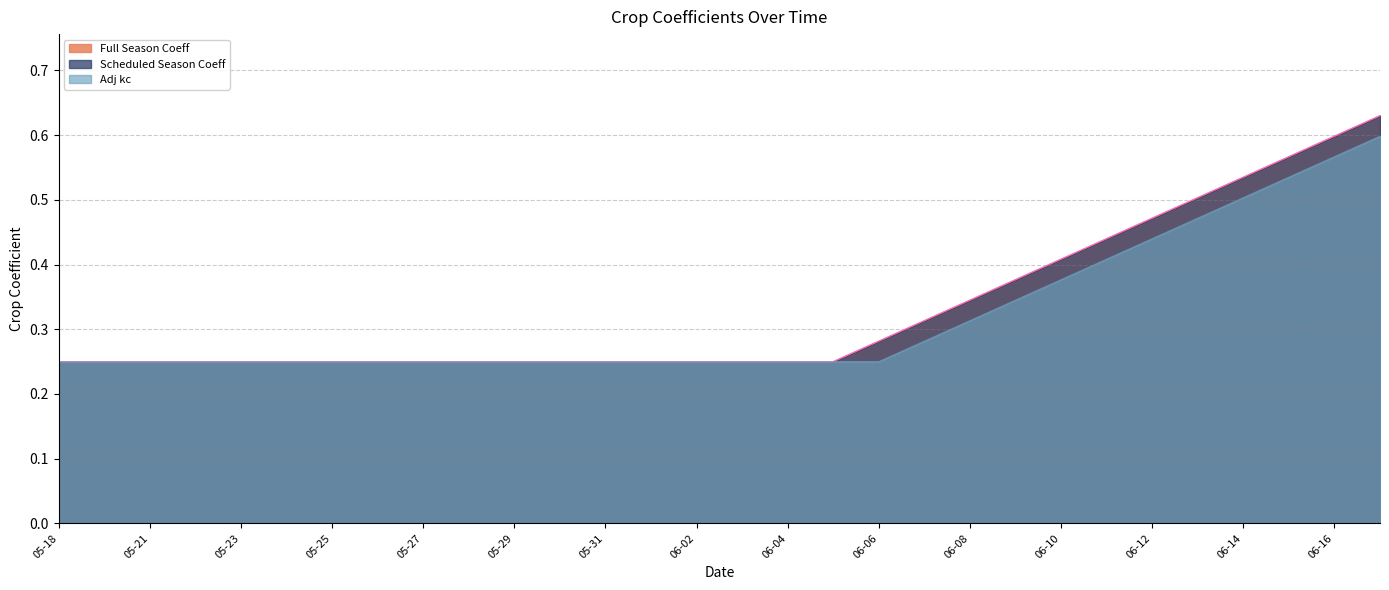

What is the label of the 15th point from the left?

06-02